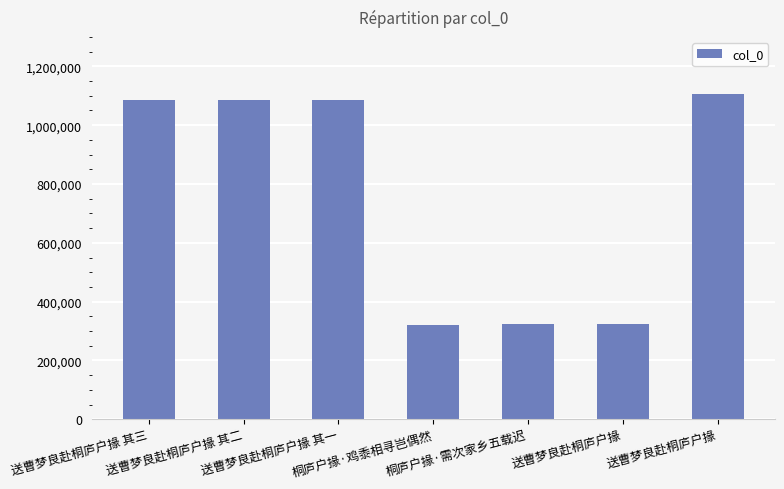

What is the change in value from 送曹梦良赴桐庐户掾 其三 to 送曹梦良赴桐庐户掾?

-761627